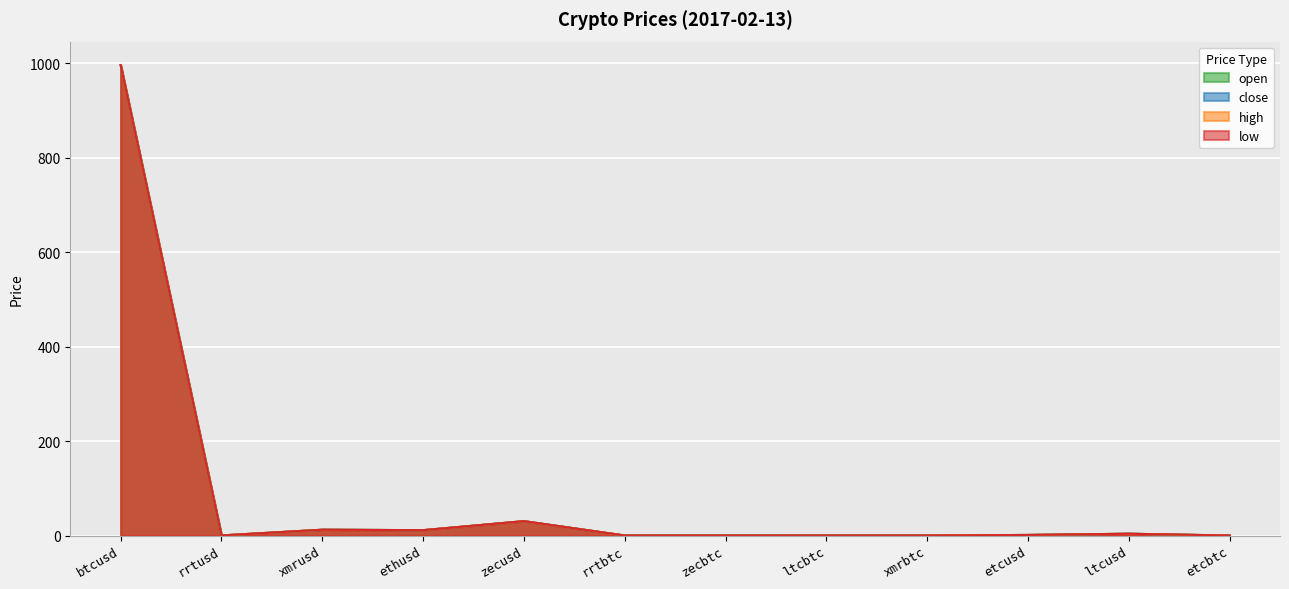

Where is the first local minimum for open?

rrtusd